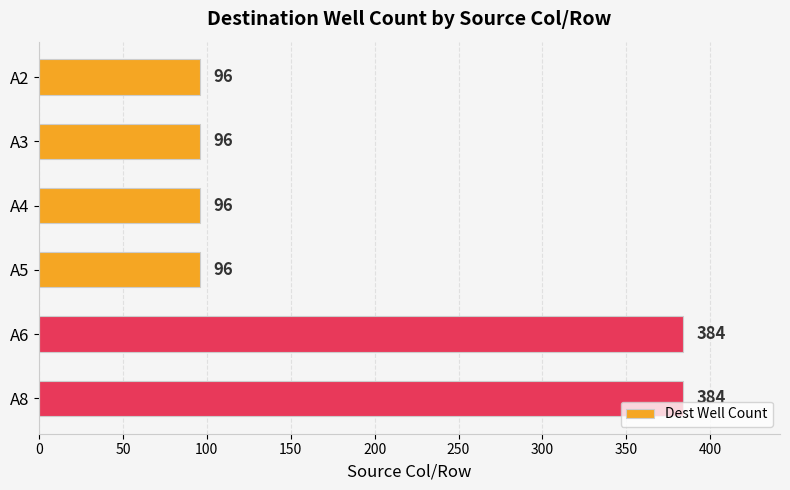

What is the sum of all values?

1152